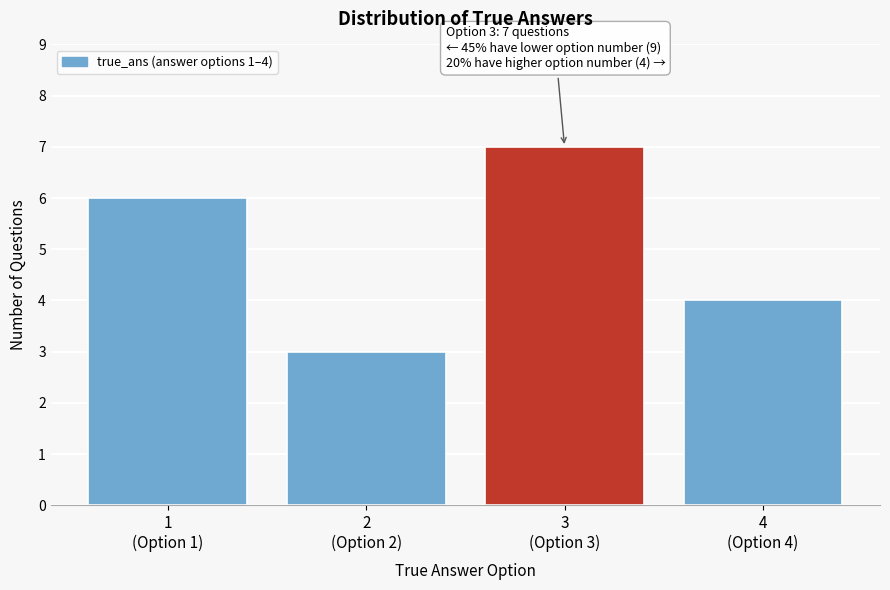

Reading left to right, transcribe all the data shown in this chart.

6	3	7	4